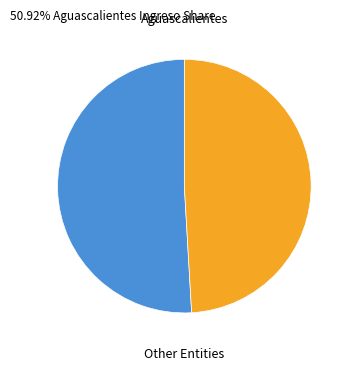

Is there a majority slice in this chart?

Yes